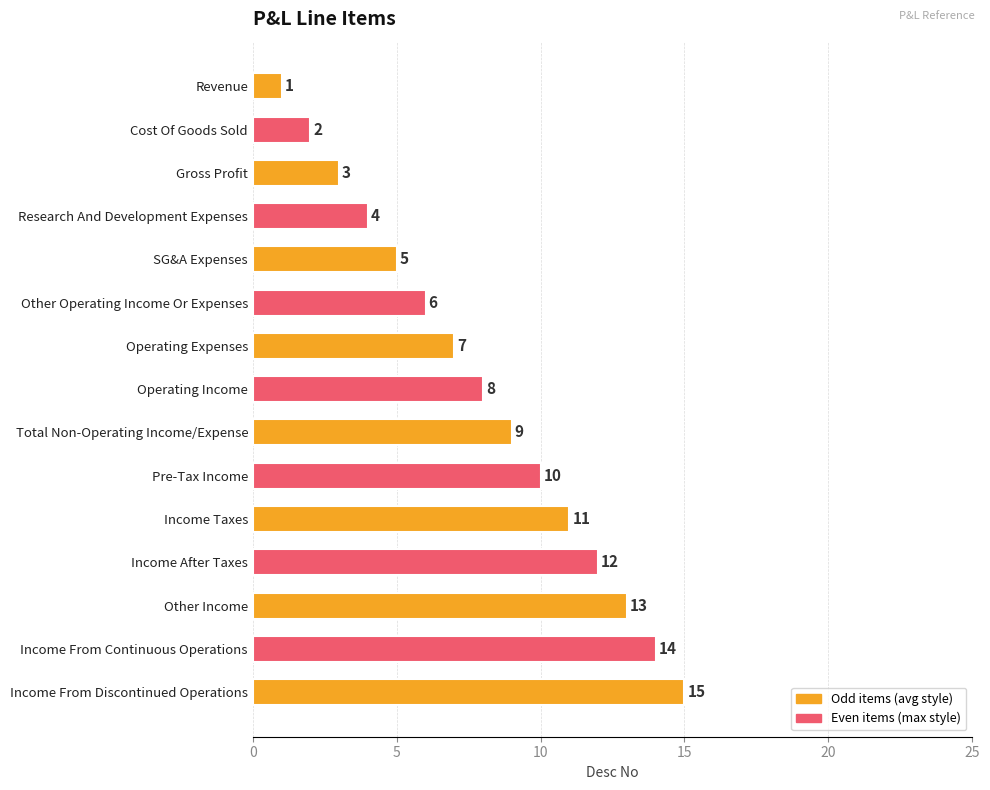

What is the greatest value displayed?

15